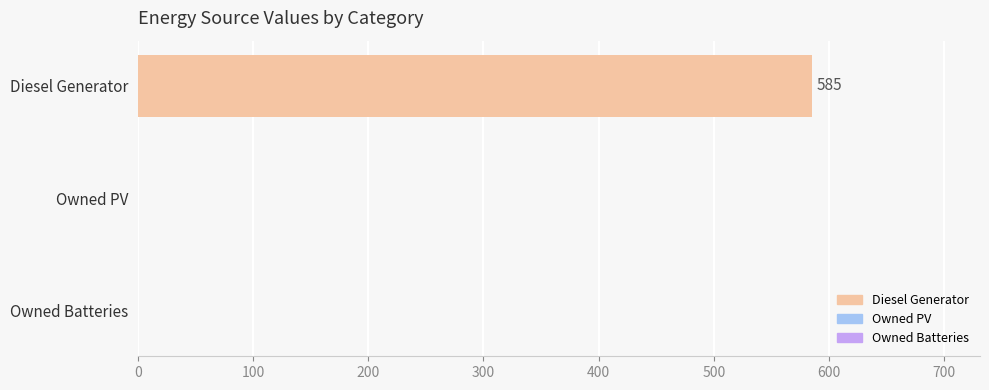

How many distinct data groups are displayed?

1